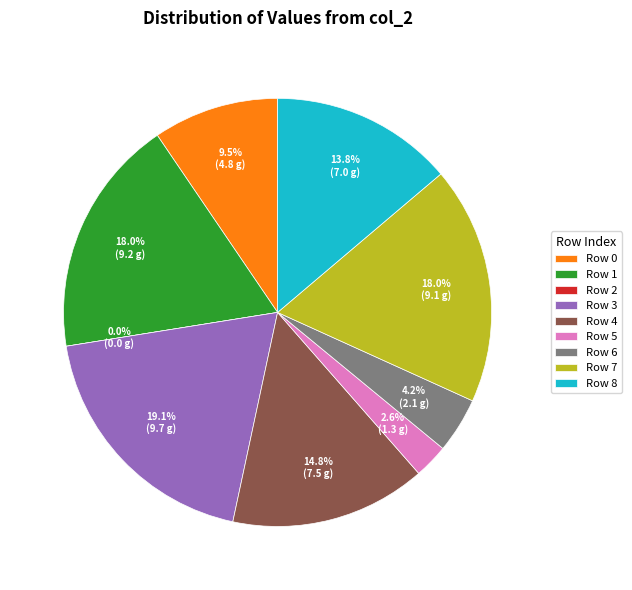

Which category has the smallest portion of the pie?

2